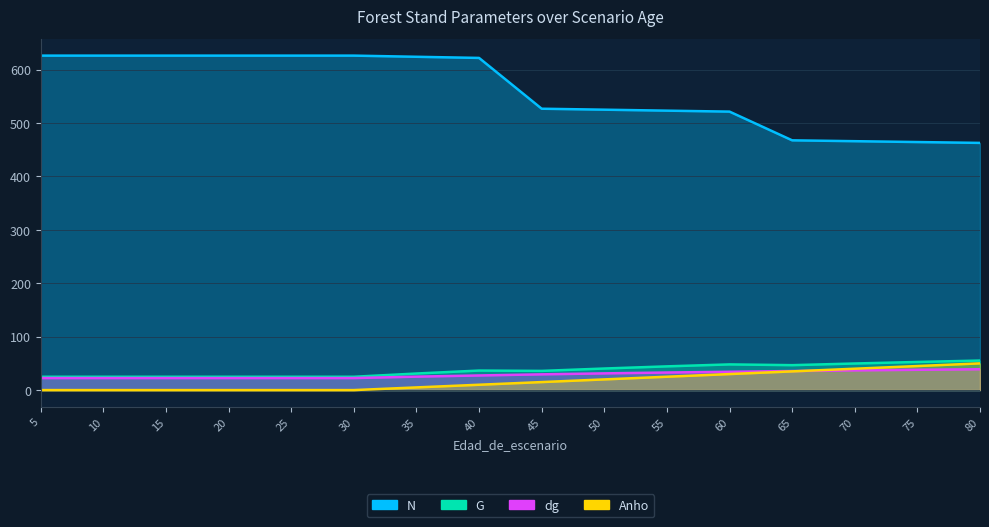

True or false: N and dg cross at least once.

False